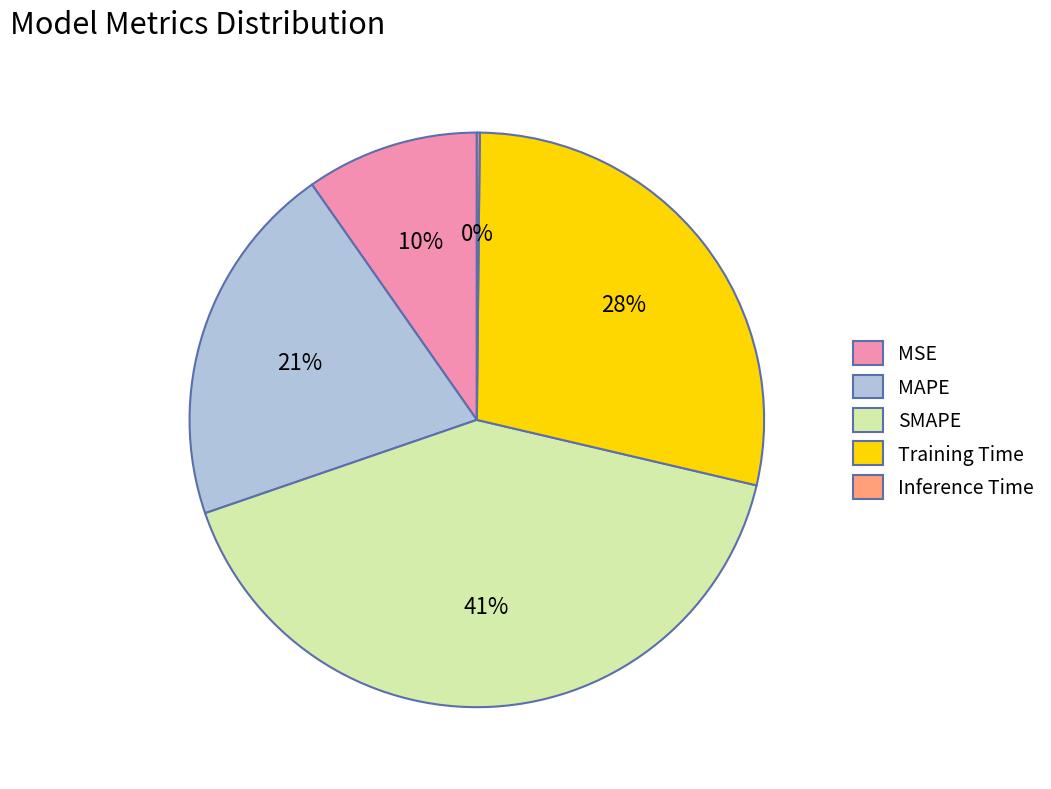

Which has a higher value, Training Time or MSE?

Training Time